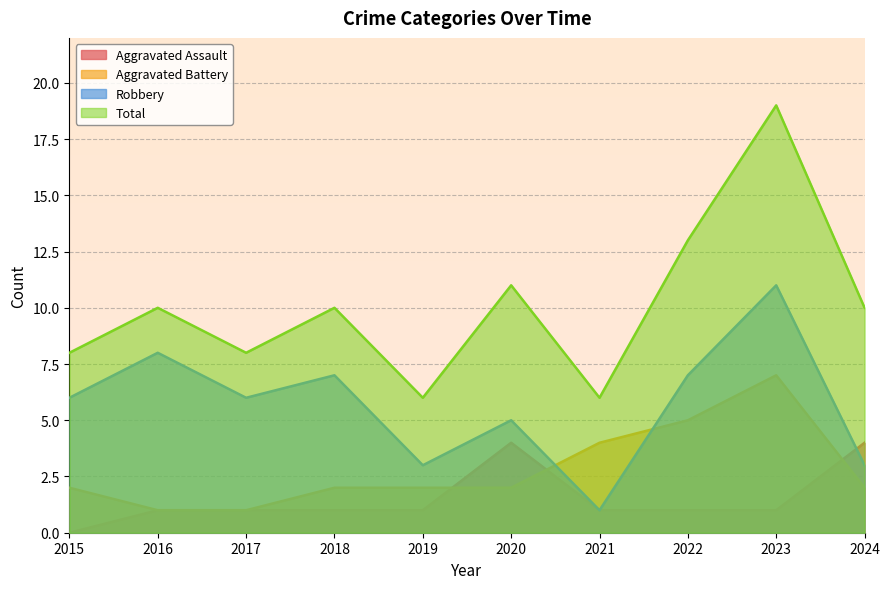

Reading left to right, transcribe all the data shown in this chart.

Aggravated Assault: 2015=0	2016=1	2017=1	2018=1	2019=1	2020=4	2021=1	2022=1	2023=1	2024=4
Aggravated Battery: 2015=2	2016=1	2017=1	2018=2	2019=2	2020=2	2021=4	2022=5	2023=7	2024=2
Robbery: 2015=6	2016=8	2017=6	2018=7	2019=3	2020=5	2021=1	2022=7	2023=11	2024=3
Total: 2015=8	2016=10	2017=8	2018=10	2019=6	2020=11	2021=6	2022=13	2023=19	2024=10